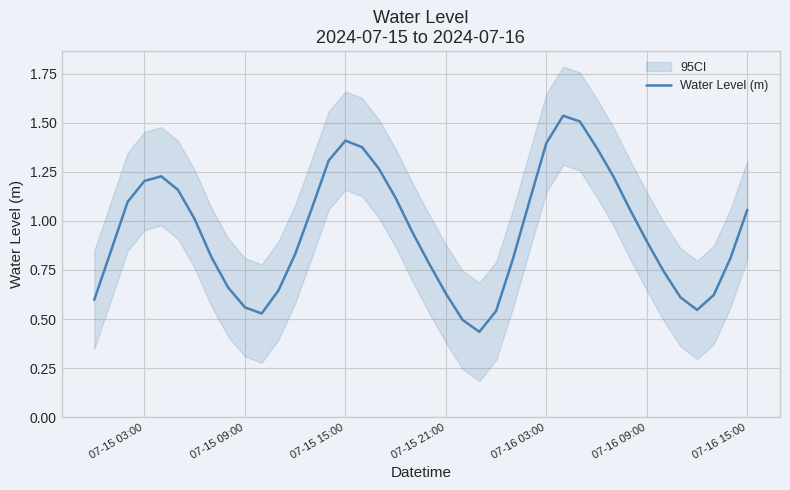

Is it true that Water Level (m) equals 1.3 at 07-16 09:00?

False